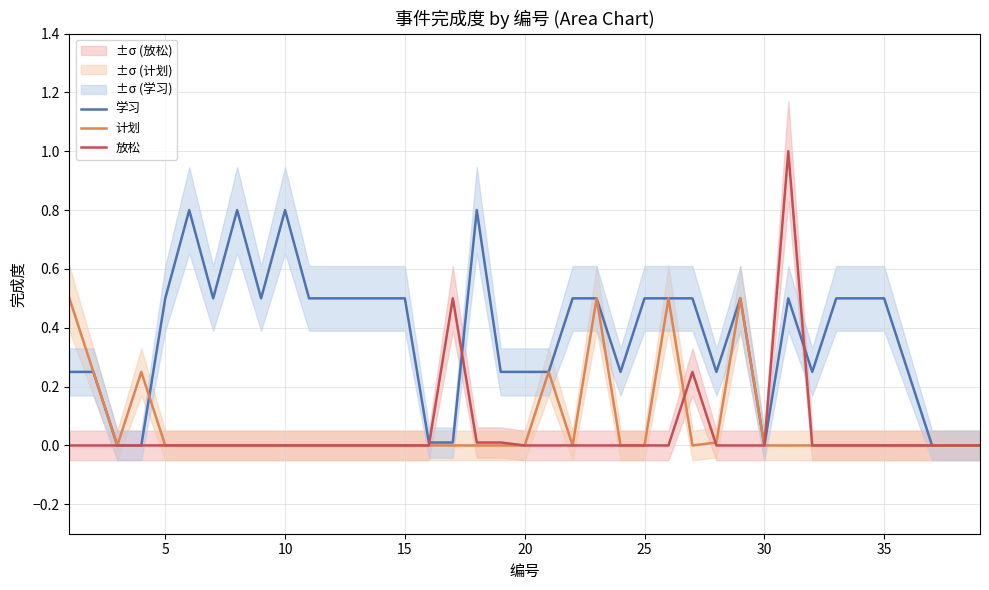

How many intersections are there between 放松 and 计划?

2